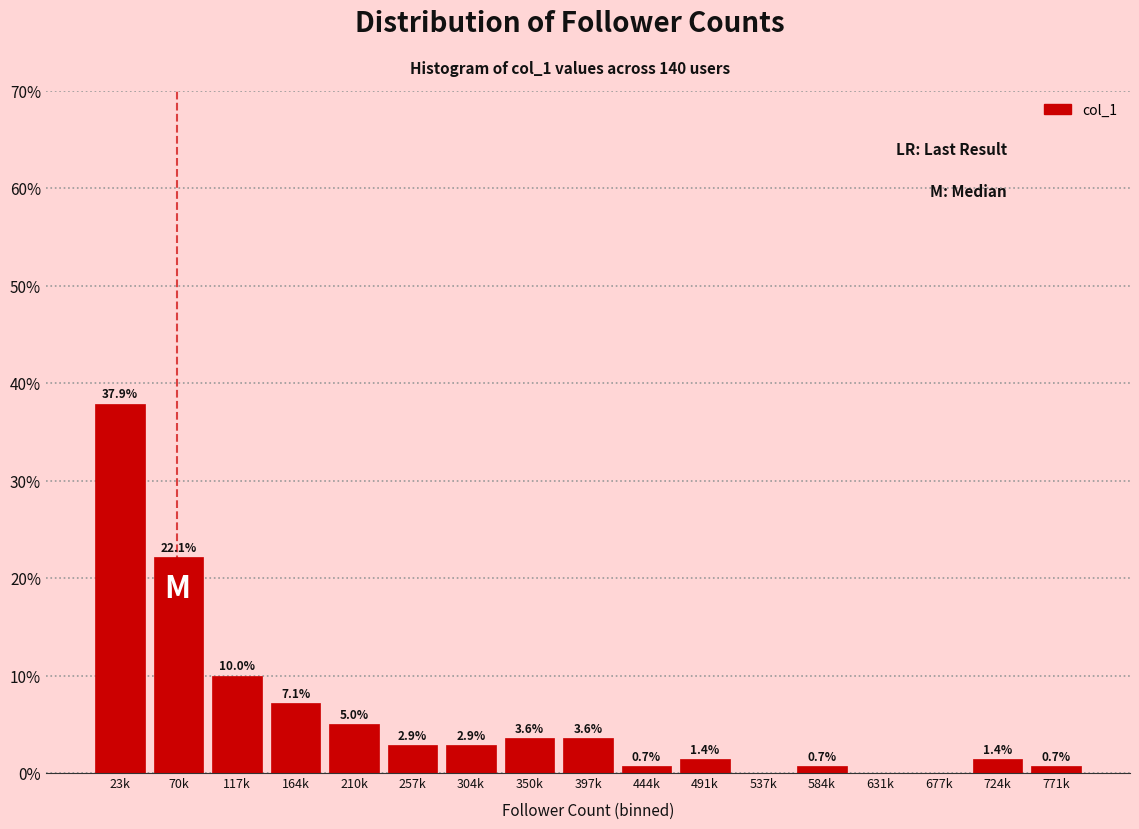

Reading right to left, what are all the values shown in this chart?

771k=0.7	724k=1.4	677k=0.0	631k=0.0	584k=0.7	537k=0.0	491k=1.4	444k=0.7	397k=3.6	350k=3.6	304k=2.9	257k=2.9	210k=5.0	164k=7.1	117k=10.0	70k=22.1	23k=37.9